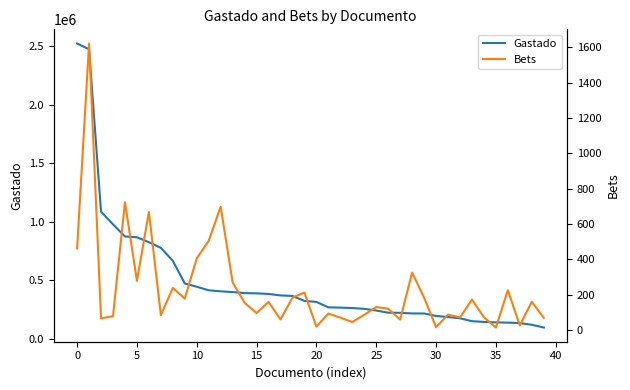

What is the minimum value for Gastado?

94110